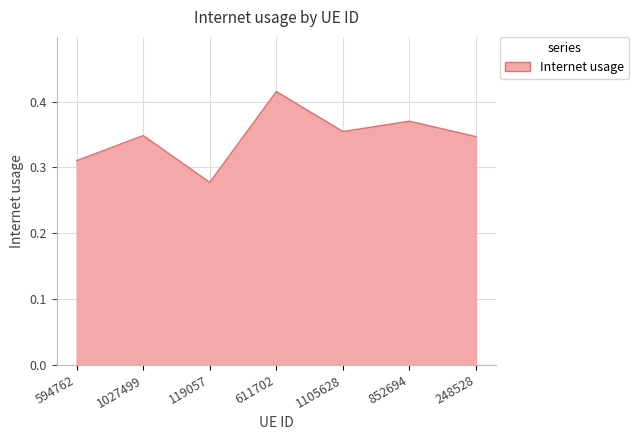

What is the change in value from 594762 to 611702?

+0.1